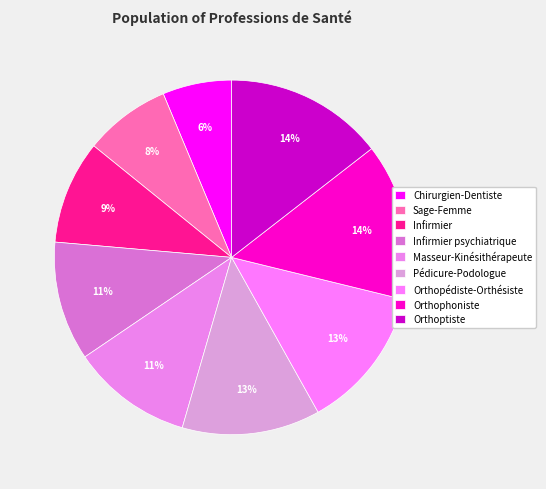

How many segments does this pie chart have?

9